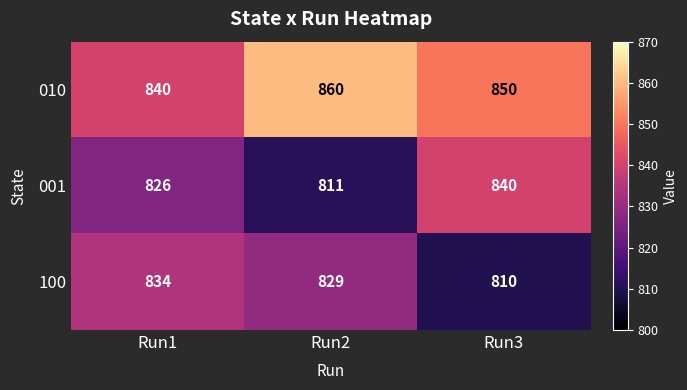

How many 010 values are between 840 and 860?

3